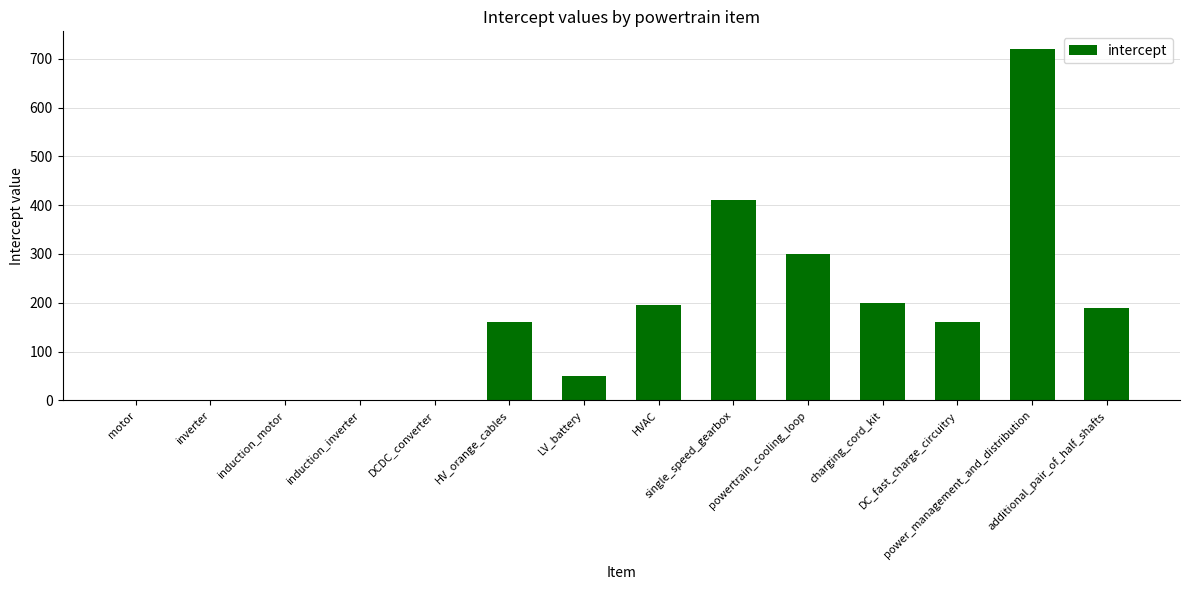

How many values exceed 161?

7